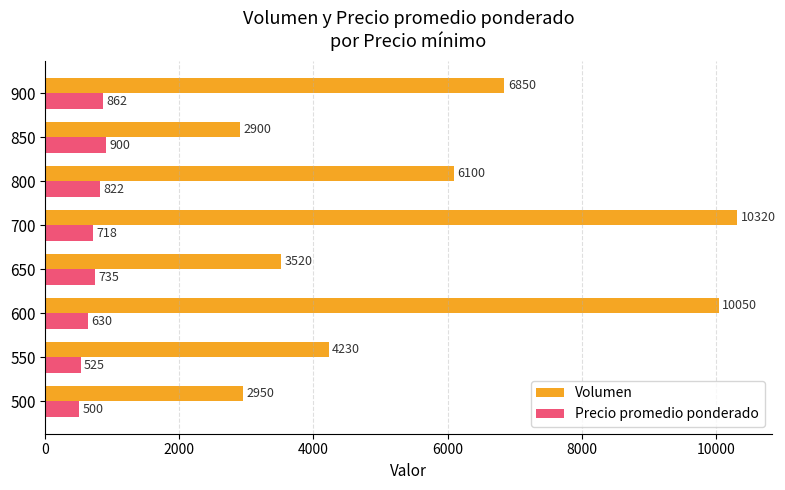

What are all the series names shown in the legend?

Volumen, Precio promedio ponderado